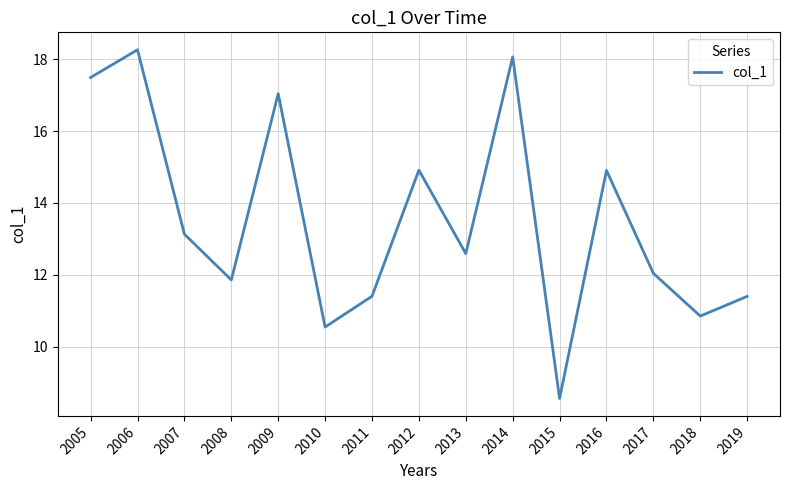

What is the change in value from 2011 to 2015?

-2.8